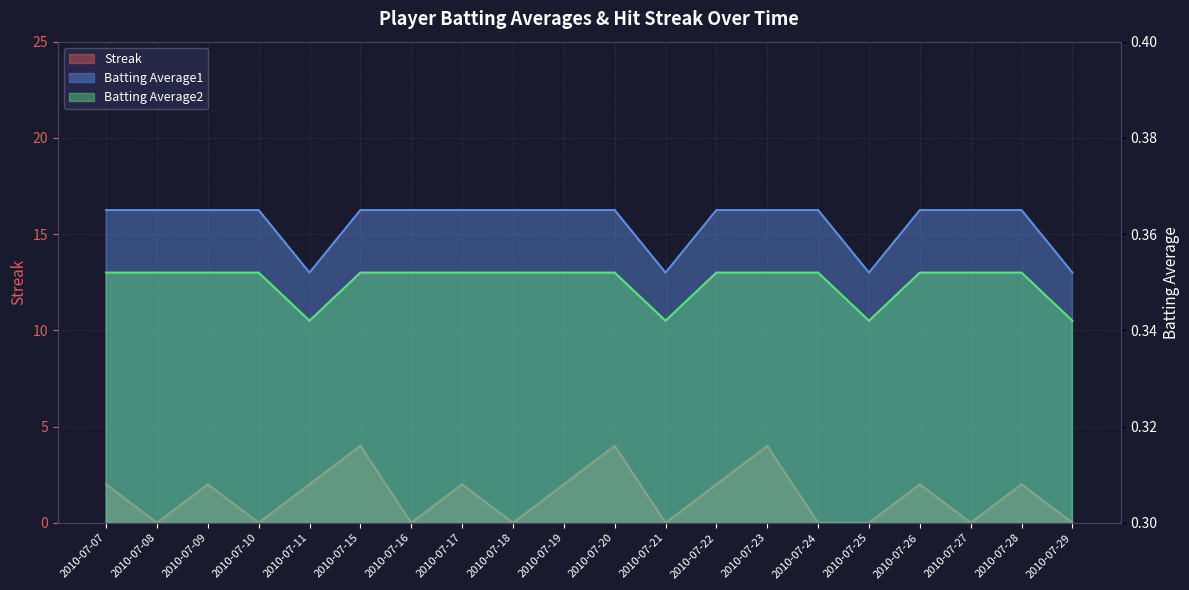

Which has a higher value, 2010-07-22 or 2010-07-11?

2010-07-22